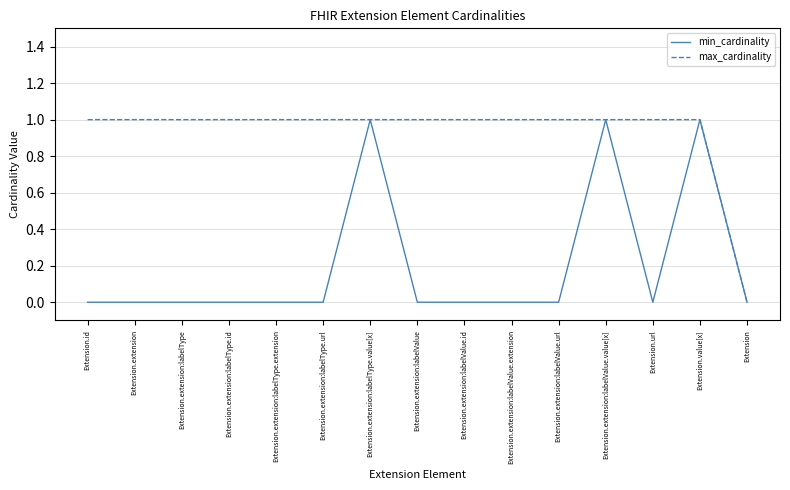

What is the difference between the highest and lowest values at Extension.extension:labelType?

1